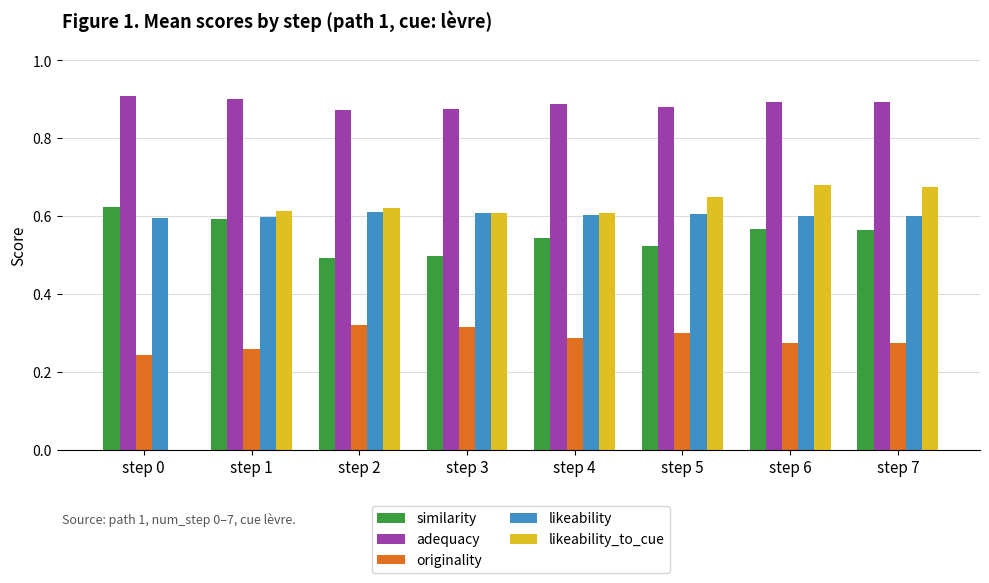

True or false: likeability has a value of 0.4 at step 7.

False